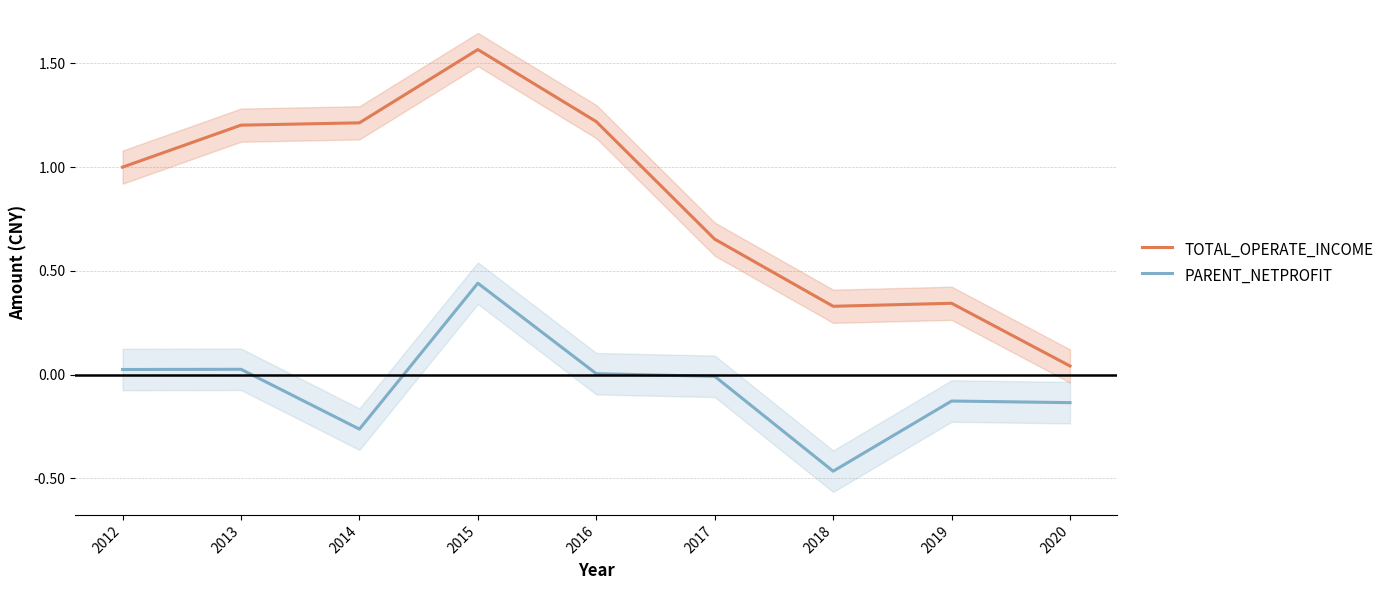

Which category has the lowest value in the TOTAL_OPERATE_INCOME series?

2020